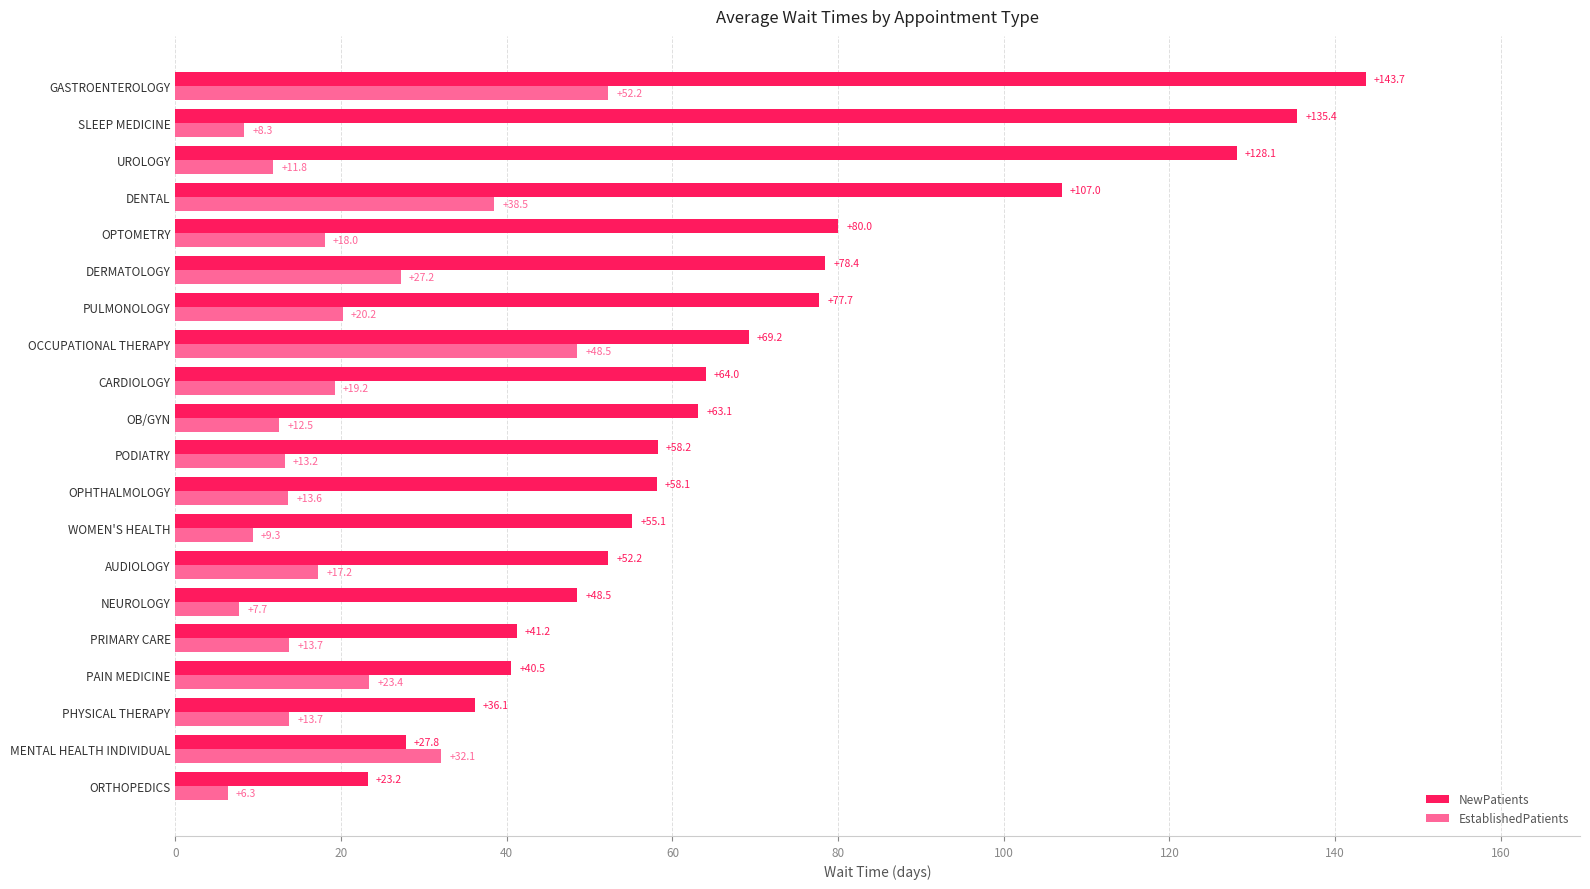

At which label does EstablishedPatients reach its peak?

GASTROENTEROLOGY